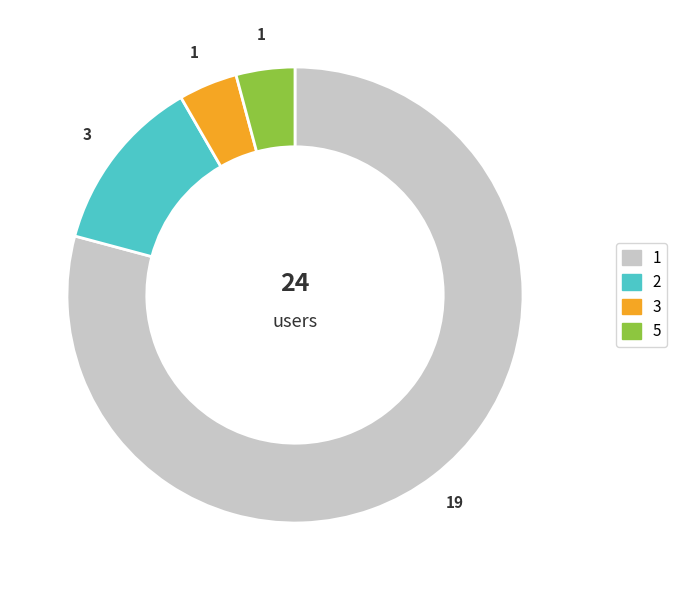

Which slice represents more than half of the pie?

1